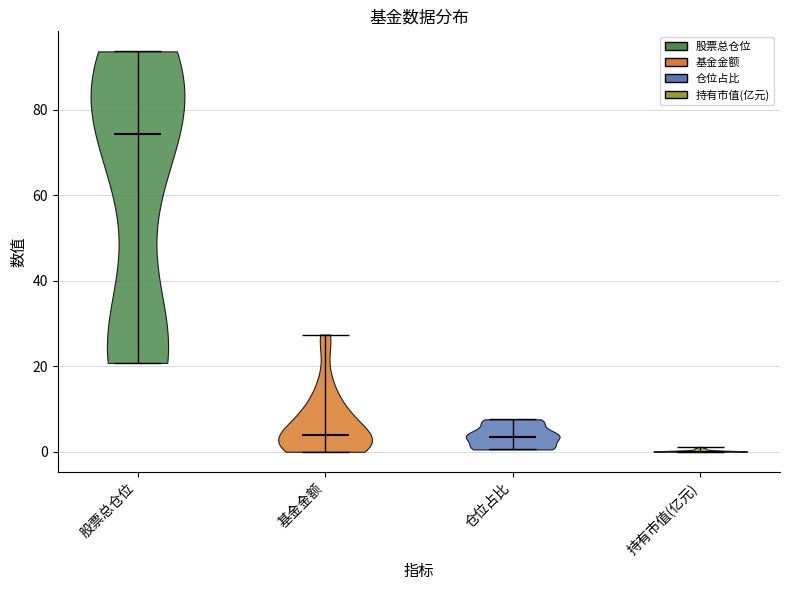

Reading left to right, read every violin against the y-axis: where its median line is, and the lowest and highest points it reaches. The values are not printed on the chart, so give them approximately, as read against the axis.

股票总仓位: median line 74, lowest point 20, highest point 94
基金金额: median line 4, lowest point 0, highest point 28
仓位占比: median line 4, lowest point 0, highest point 8
持有市值(亿元): median line 0, lowest point 0, highest point 2